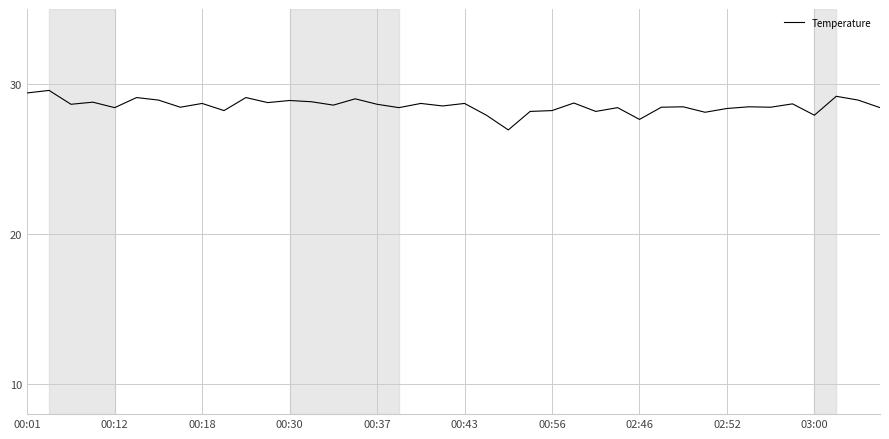

What is the difference between the maximum and minimum values?

2.6